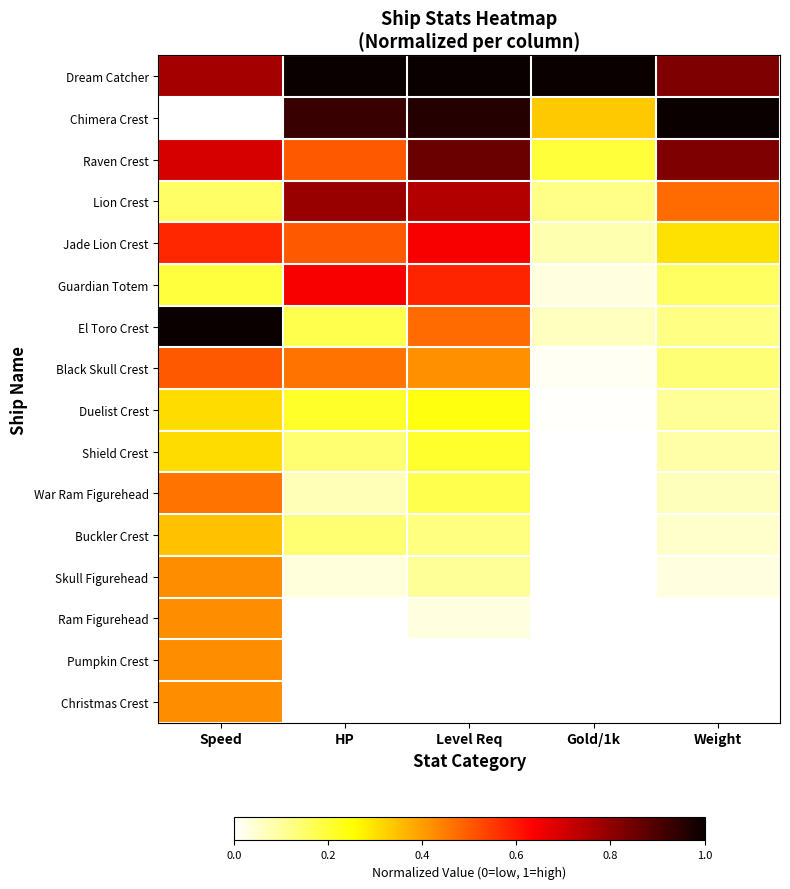

Reading left to right, list all the values displayed in this chart.

Dream Catcher: Speed=0.8	HP=1.0	Level Req=1.0	Gold/1k=1.0	Weight=0.8
Chimera Crest: Speed=0.0	HP=0.9	Level Req=1.0	Gold/1k=0.3	Weight=1.0
Raven Crest: Speed=0.7	HP=0.5	Level Req=0.9	Gold/1k=0.2	Weight=0.8
Lion Crest: Speed=0.2	HP=0.8	Level Req=0.7	Gold/1k=0.1	Weight=0.5
Jade Lion Crest: Speed=0.6	HP=0.5	Level Req=0.6	Gold/1k=0.1	Weight=0.3
Guardian Totem: Speed=0.2	HP=0.6	Level Req=0.6	Gold/1k=0.0	Weight=0.2
El Toro Crest: Speed=1.0	HP=0.2	Level Req=0.5	Gold/1k=0.1	Weight=0.1
Black Skull Crest: Speed=0.5	HP=0.5	Level Req=0.4	Gold/1k=0.0	Weight=0.1
Duelist Crest: Speed=0.3	HP=0.2	Level Req=0.2	Gold/1k=0.0	Weight=0.1
Shield Crest: Speed=0.3	HP=0.1	Level Req=0.2	Gold/1k=0.0	Weight=0.1
War Ram Figurehead: Speed=0.5	HP=0.1	Level Req=0.2	Gold/1k=0.0	Weight=0.1
Buckler Crest: Speed=0.3	HP=0.1	Level Req=0.1	Gold/1k=0.0	Weight=0.1
Skull Figurehead: Speed=0.4	HP=0.0	Level Req=0.1	Gold/1k=0.0	Weight=0.0
Ram Figurehead: Speed=0.4	HP=0.0	Level Req=0.0	Gold/1k=0.0	Weight=0.0
Pumpkin Crest: Speed=0.4	HP=0.0	Level Req=0.0	Gold/1k=0.0	Weight=0.0
Christmas Crest: Speed=0.4	HP=0.0	Level Req=0.0	Gold/1k=0.0	Weight=0.0